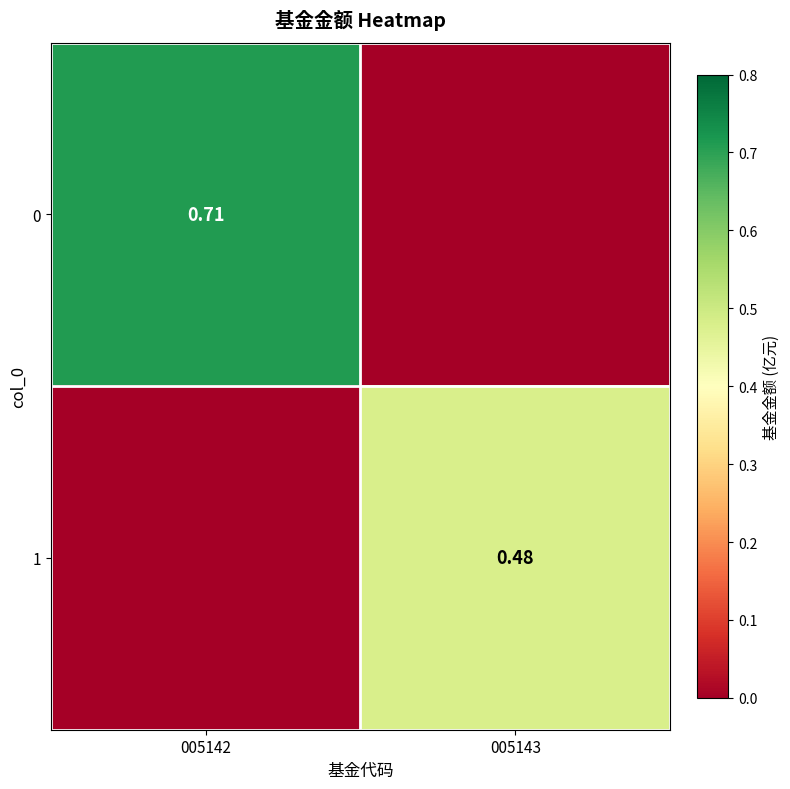

At which category is the sum across all series the highest?

005142